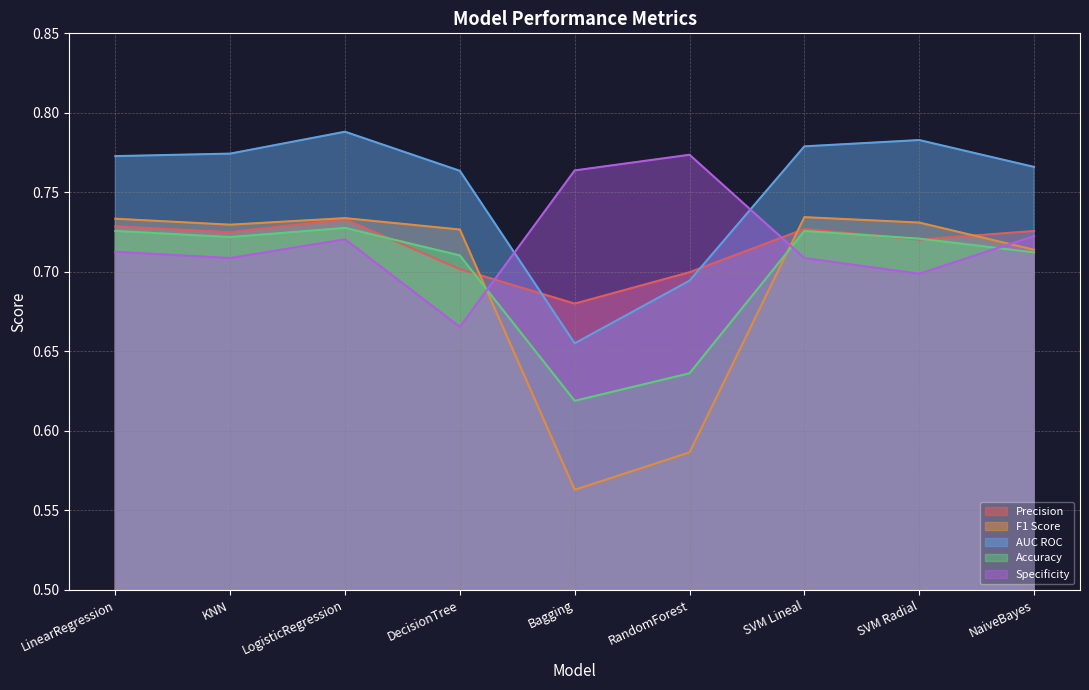

What is the sum of all Specificity values?

6.5